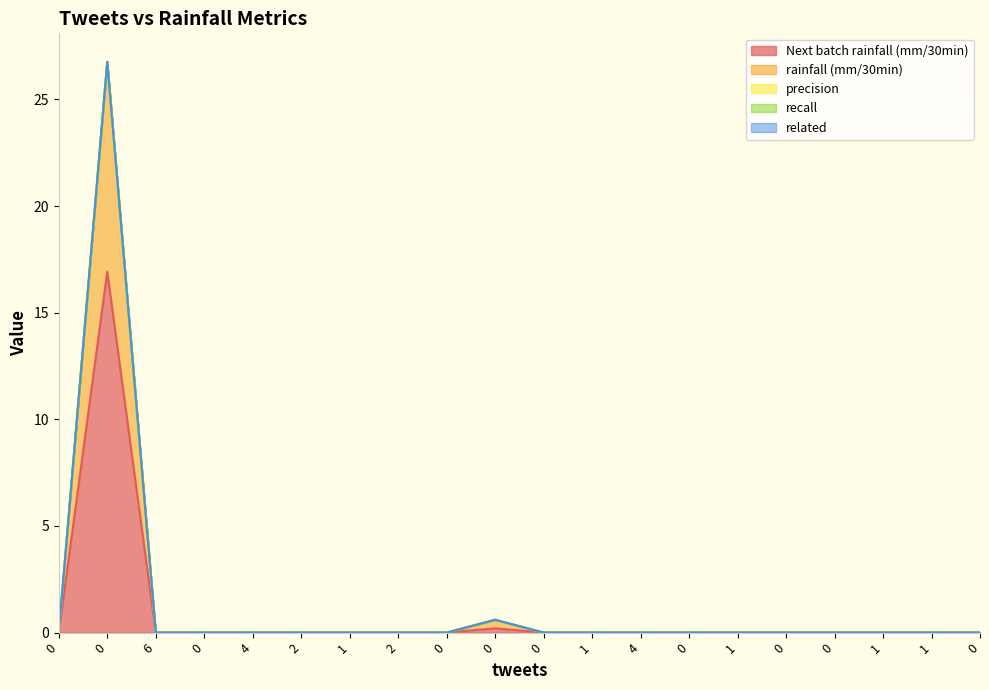

True or false: related and rainfall (mm/30min) intersect in this chart.

False